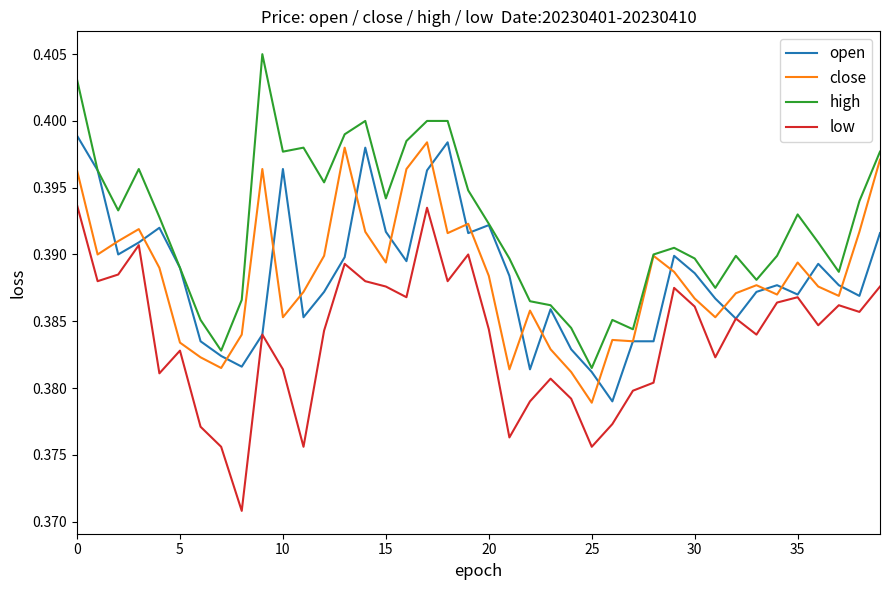

What is the highest value of the open series?

0.4